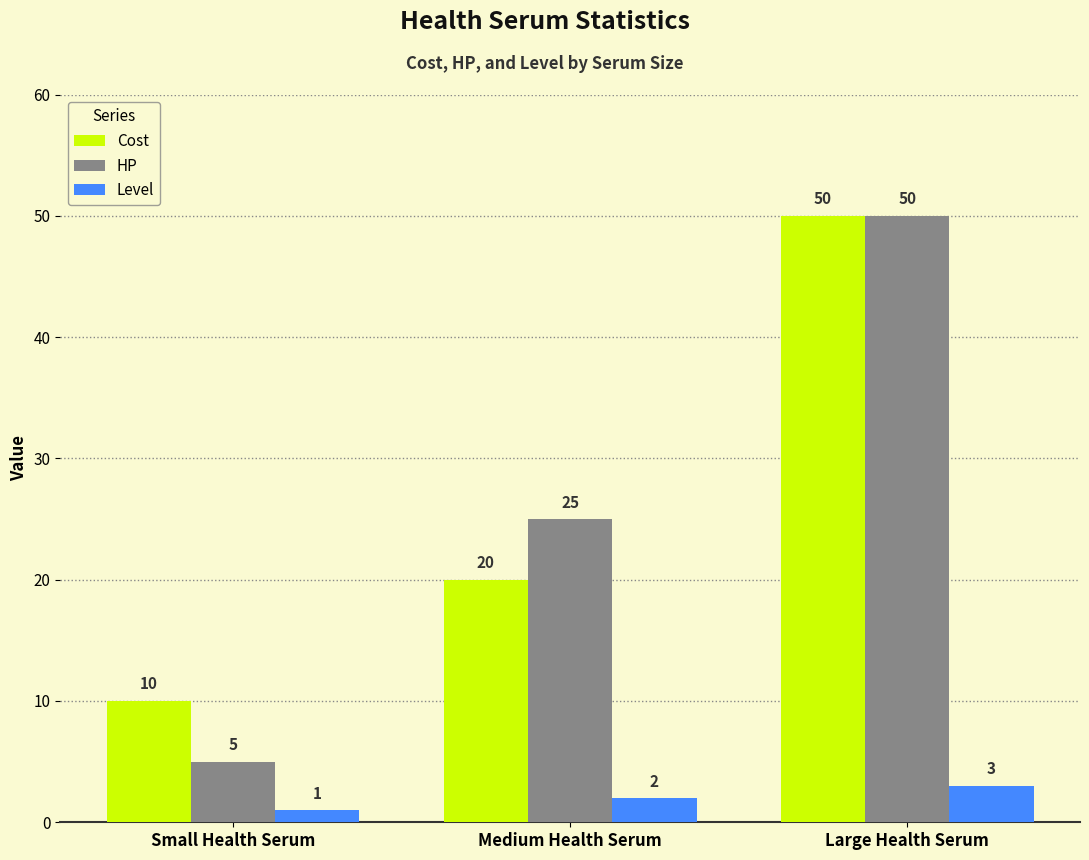

The value of Cost at Large Health Serum is 24. True or false?

False